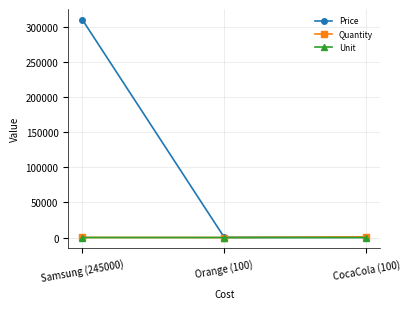

The Unit series shows 10 at Samsung (245000). True or false?

True